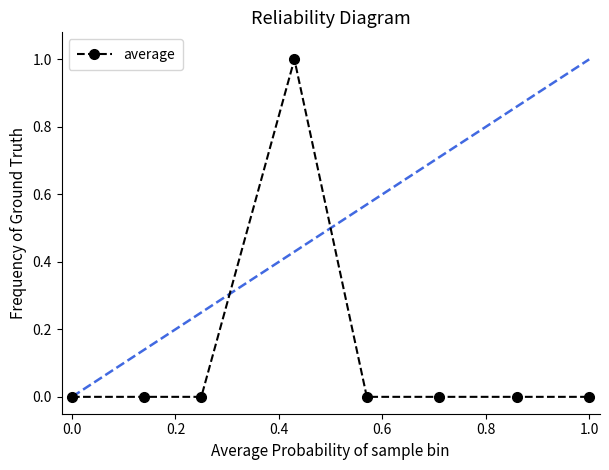

Reading right to left, what are all the values shown in this chart?

0	0	0	0	1	0	0	0